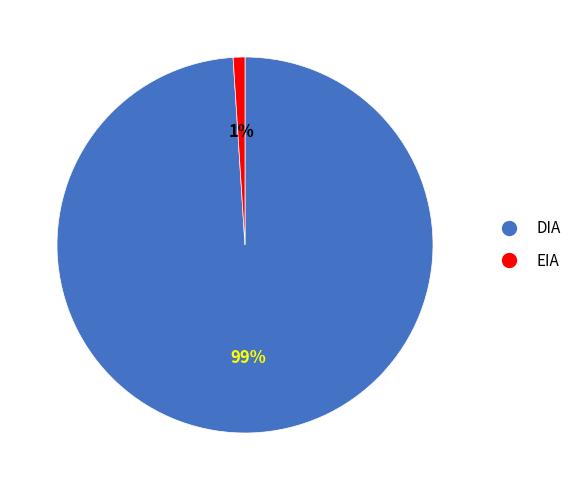

Count the number of slices in the pie.

2